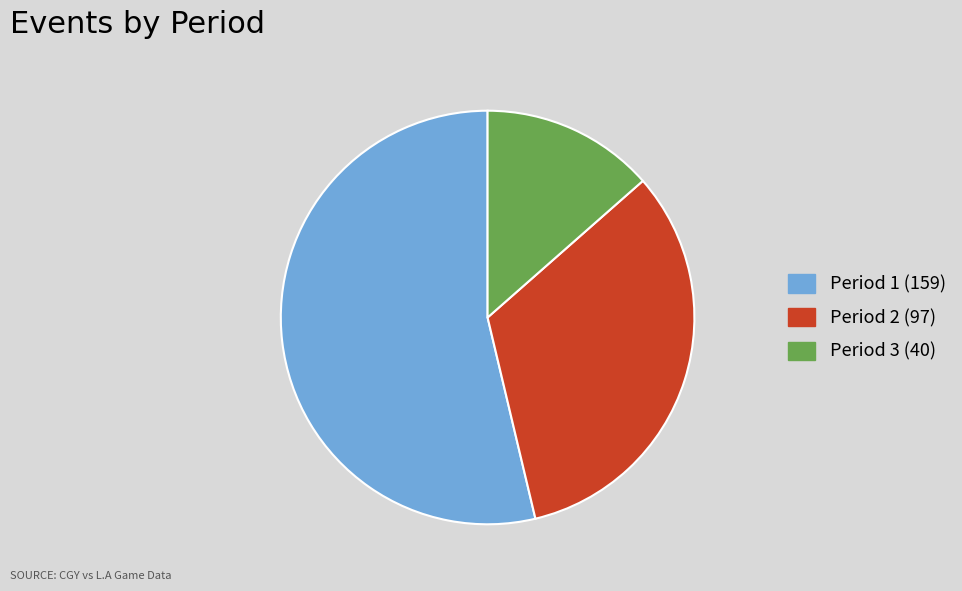

Does Period 1 account for over 50% of the chart?

Yes